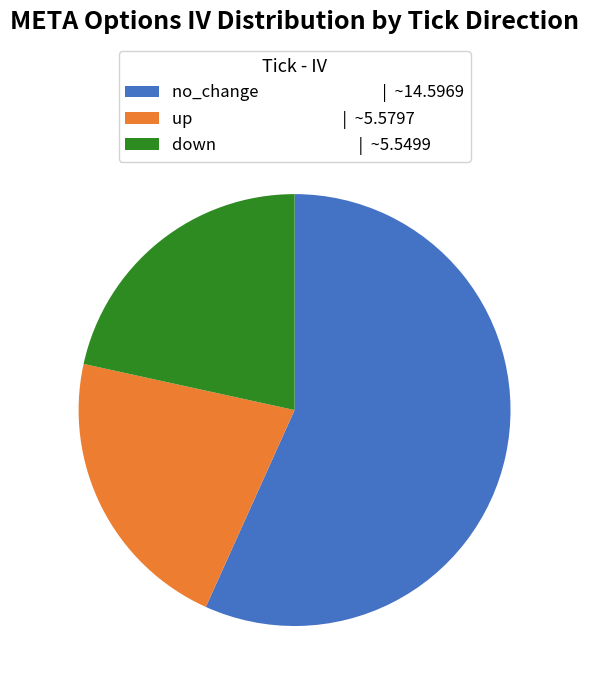

Is there any slice that represents more than half of the pie?

Yes